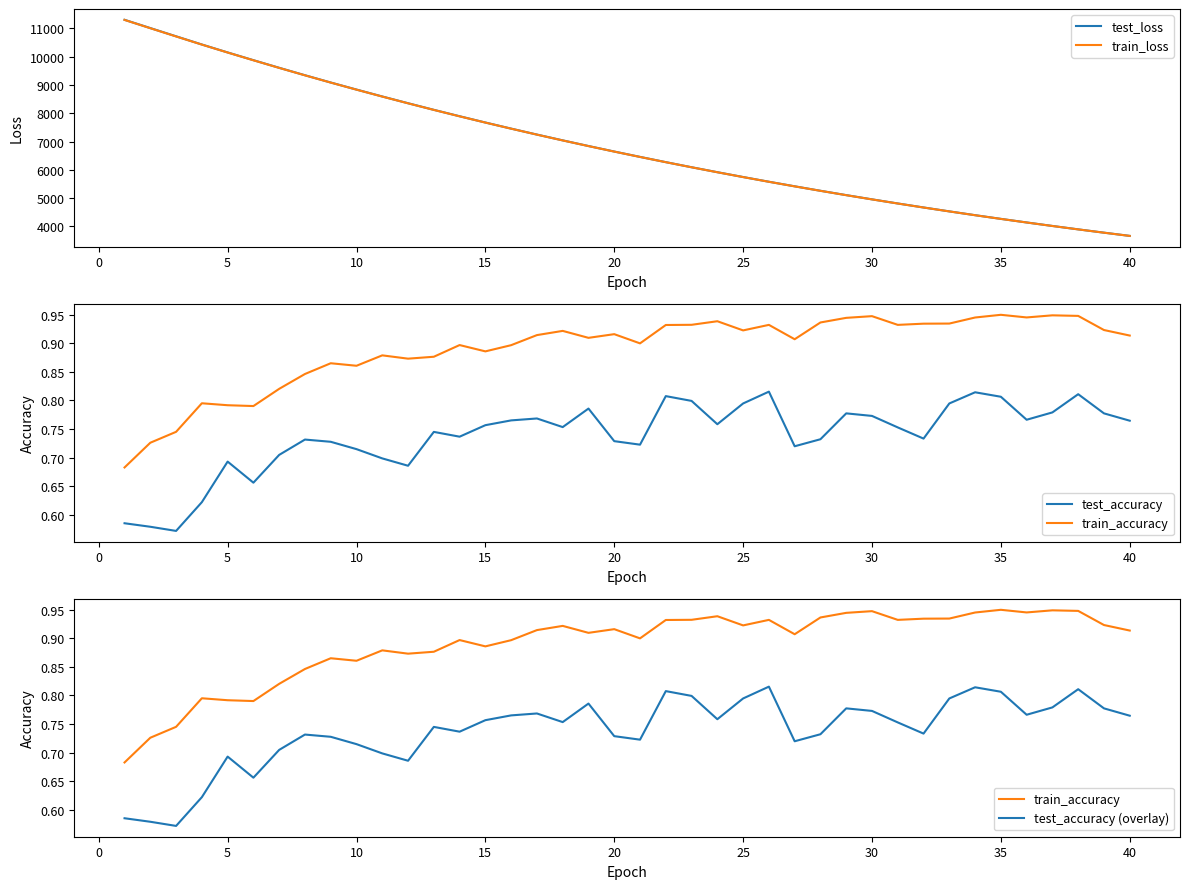

Which series has the widest spread of values?

test_loss